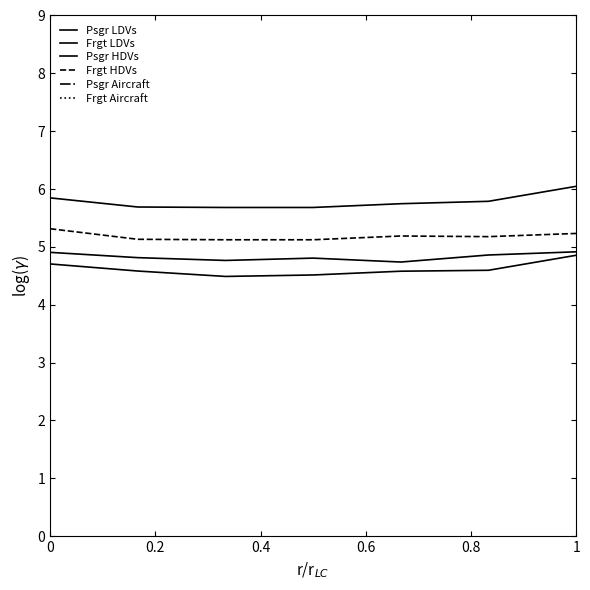

What is the difference between the second highest and second lowest values in the Frgt HDVs series?

0.1